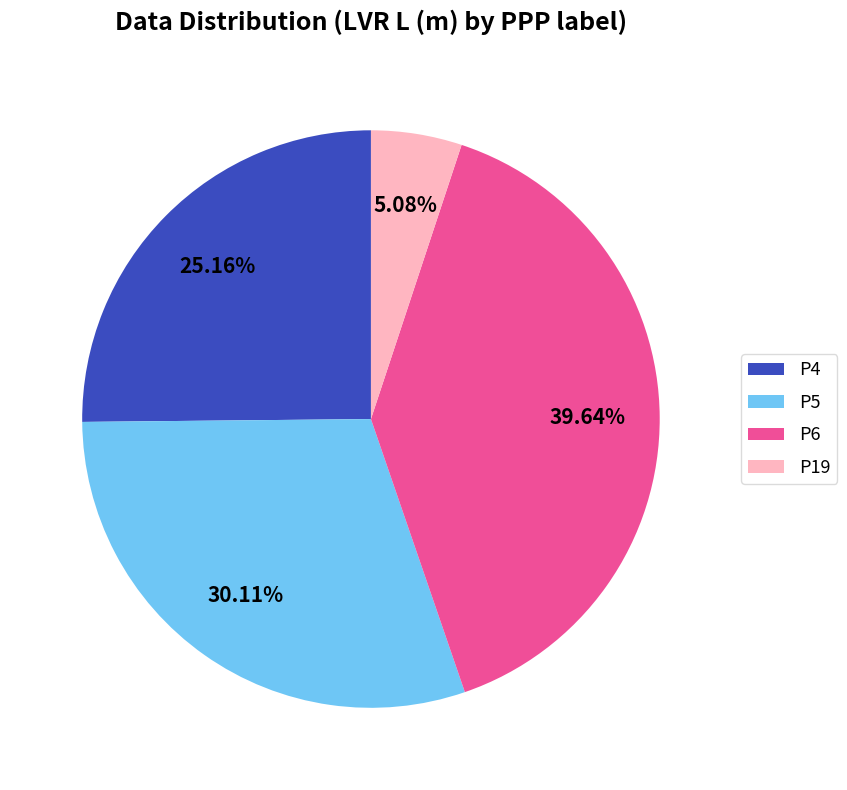

Which has a higher value, P6 or P5?

P6